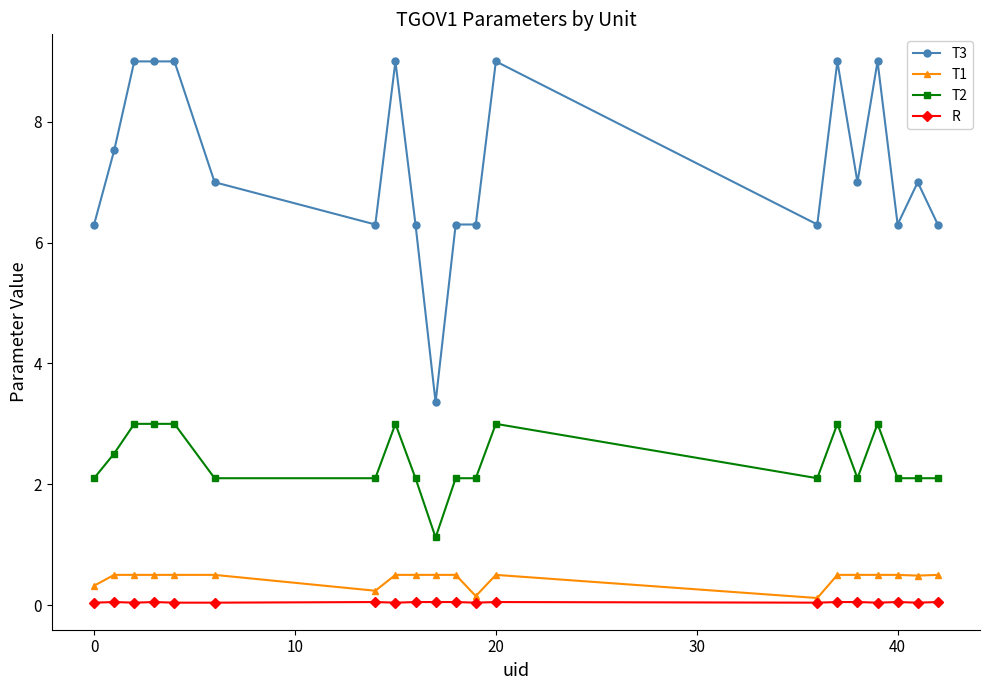

Which series has the widest spread of values?

T3